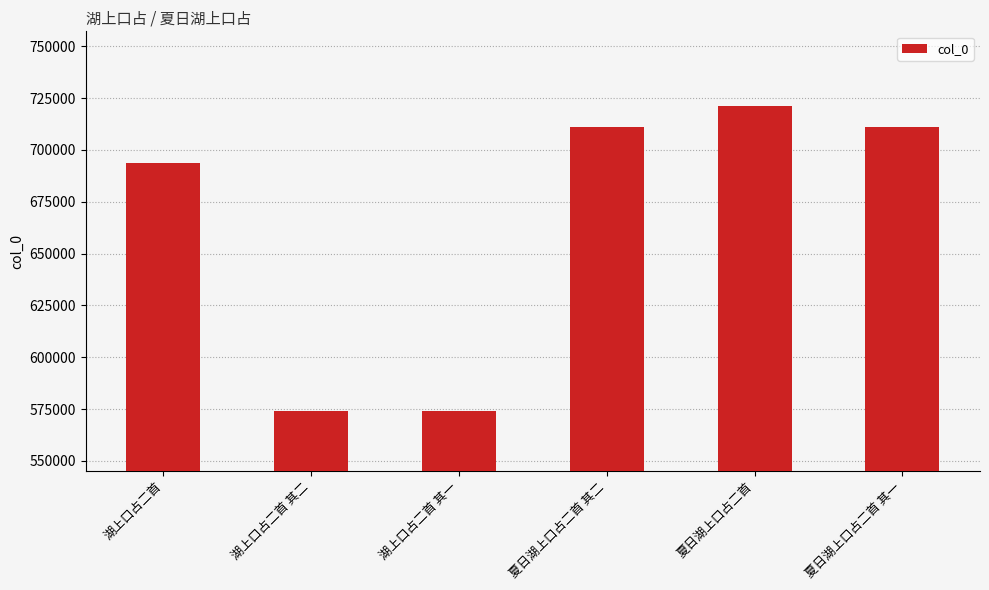

Where is the data nearest to the value 647578?

湖上口占二首